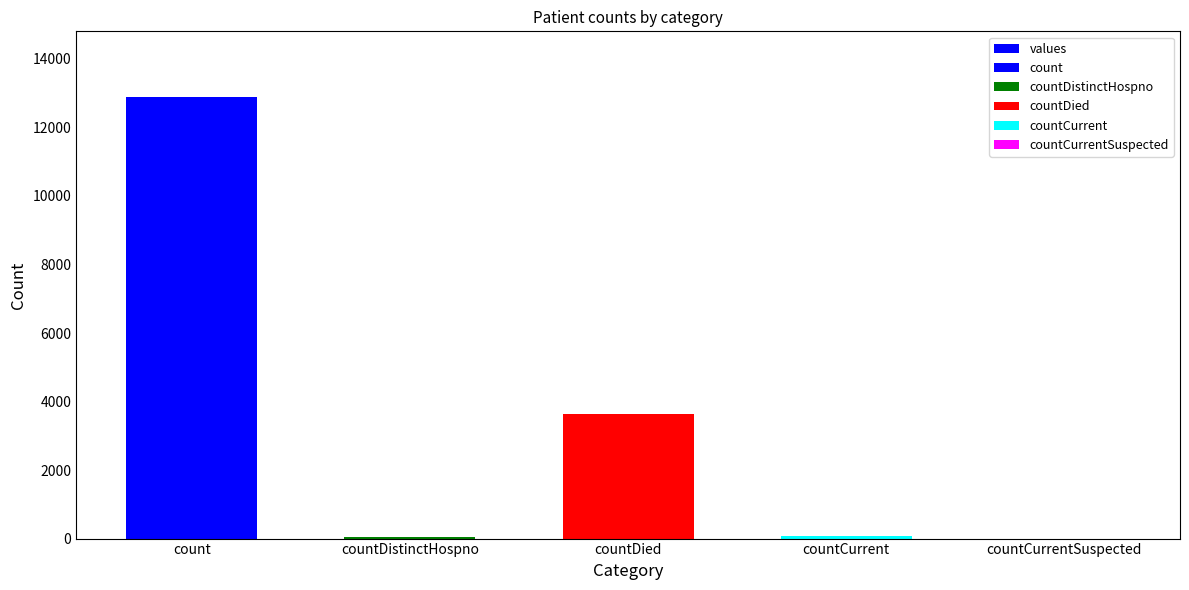

What is the sum of the values at countCurrent and countCurrentSuspected?

78